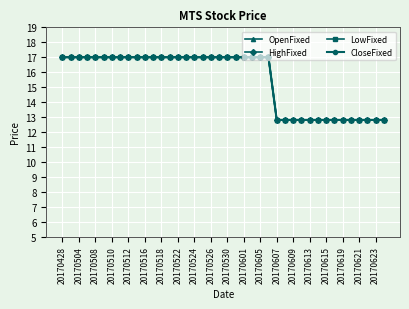

Which series has the largest total across all categories?

OpenFixed